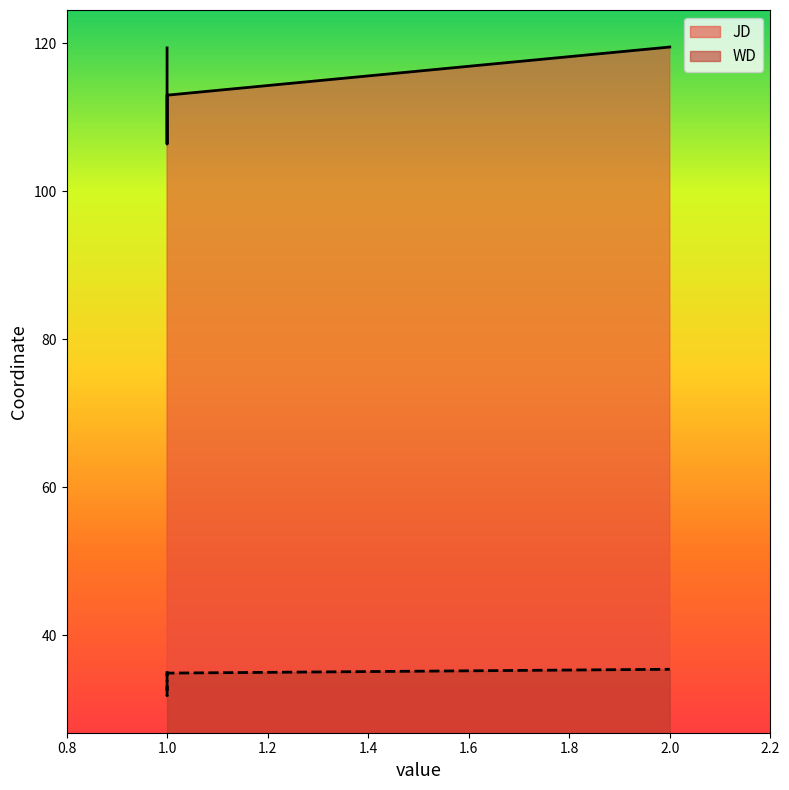

Between 1 and 1, which series saw the biggest shift?

JD